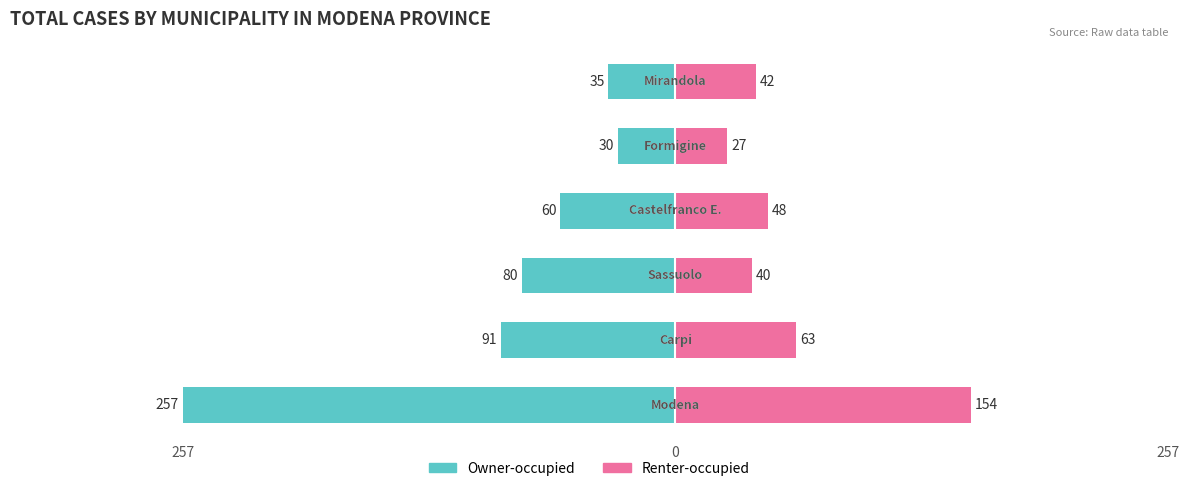

What are all the series names shown in the legend?

Owner-occupied, Renter-occupied